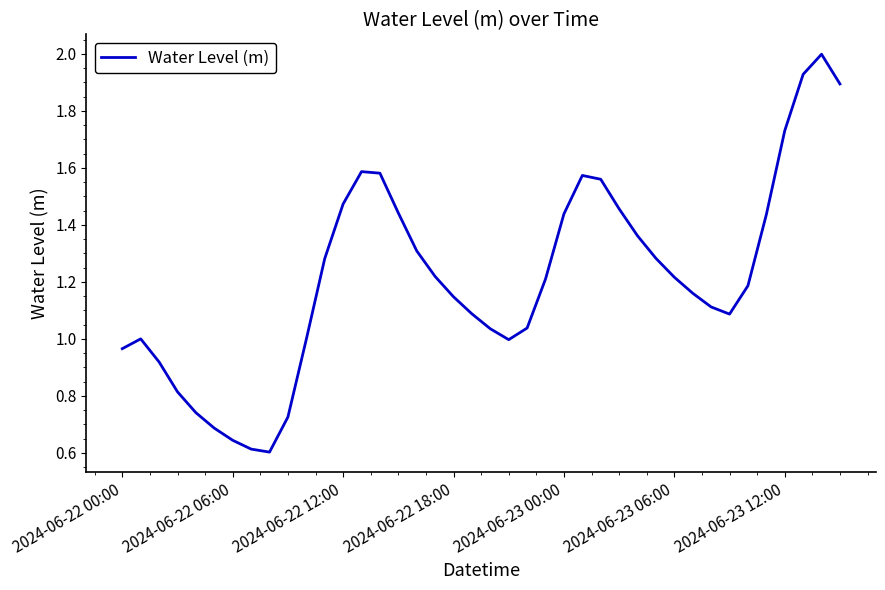

What is the maximum value shown in the chart?

2.0